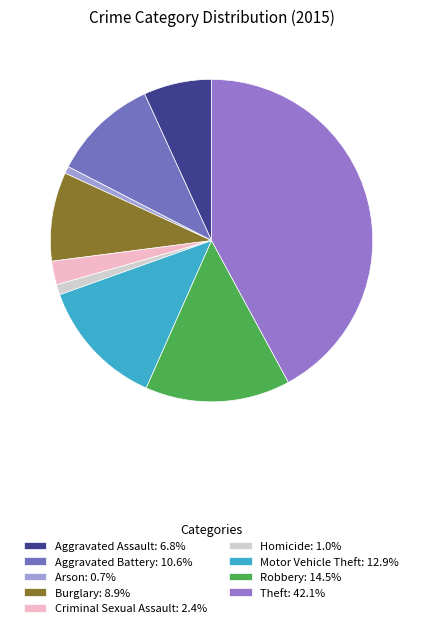

Which slice is the smallest?

Arson